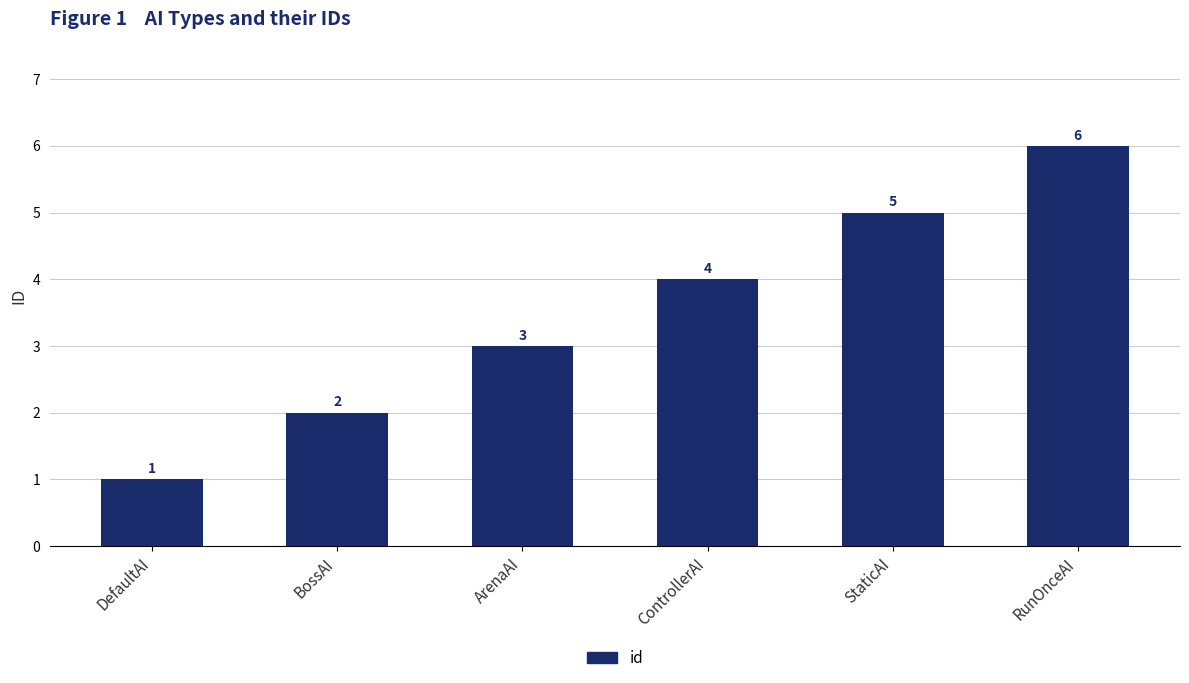

How many values are between 2 and 5?

4